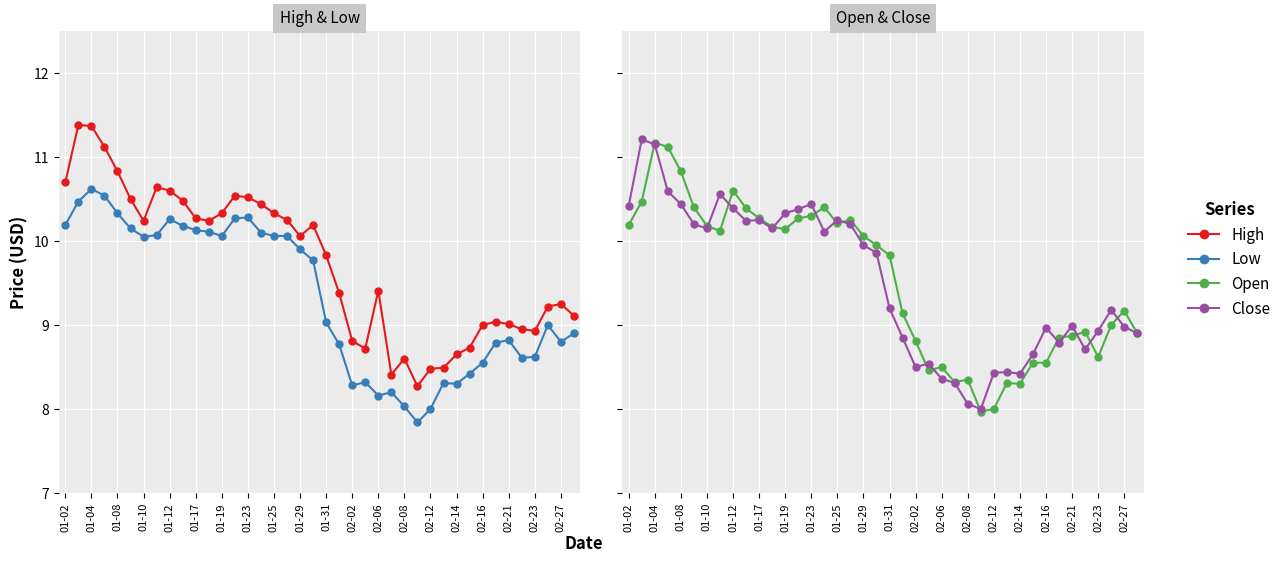

Which label corresponds to the largest value in the chart?

01-04